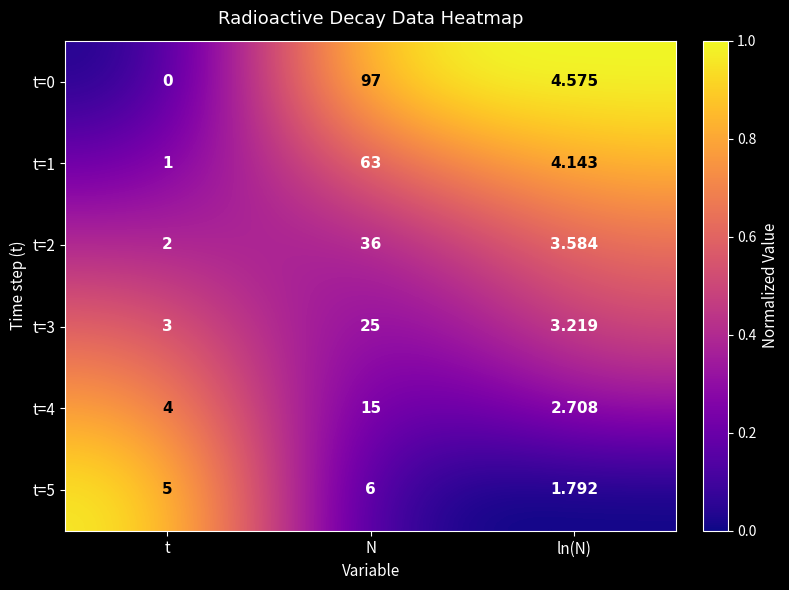

At which category is the sum across all series the highest?

N